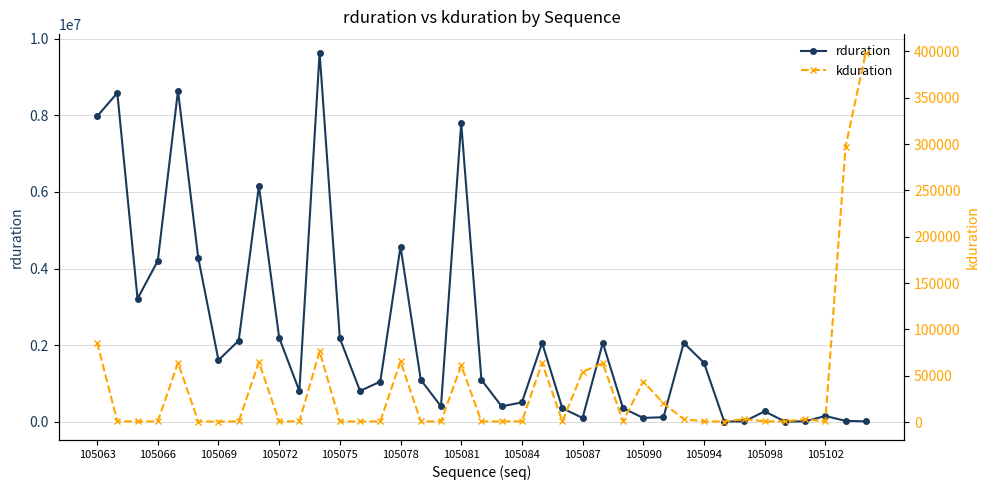

What is the lowest value of the rduration series?

8288